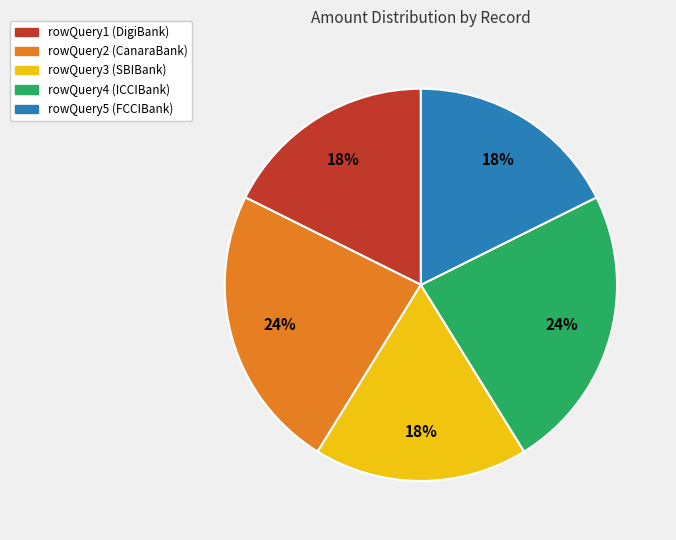

To the nearest percent, what portion does rowQuery4 represent?

24%